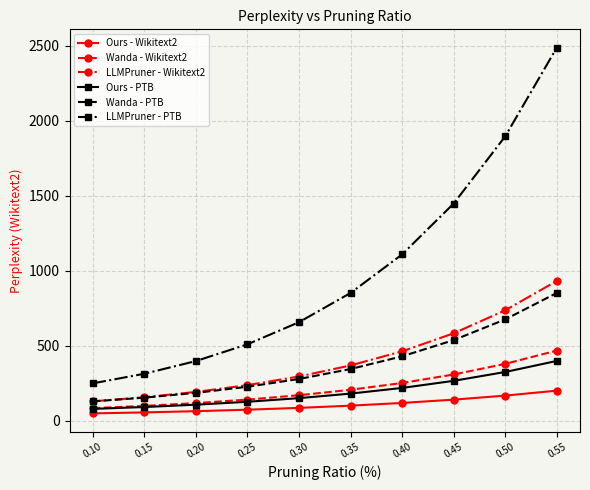

Is the value of LLMPruner - Wikitext2 at 0.55 greater than the value of Wanda - Wikitext2 at 0.30?

Yes